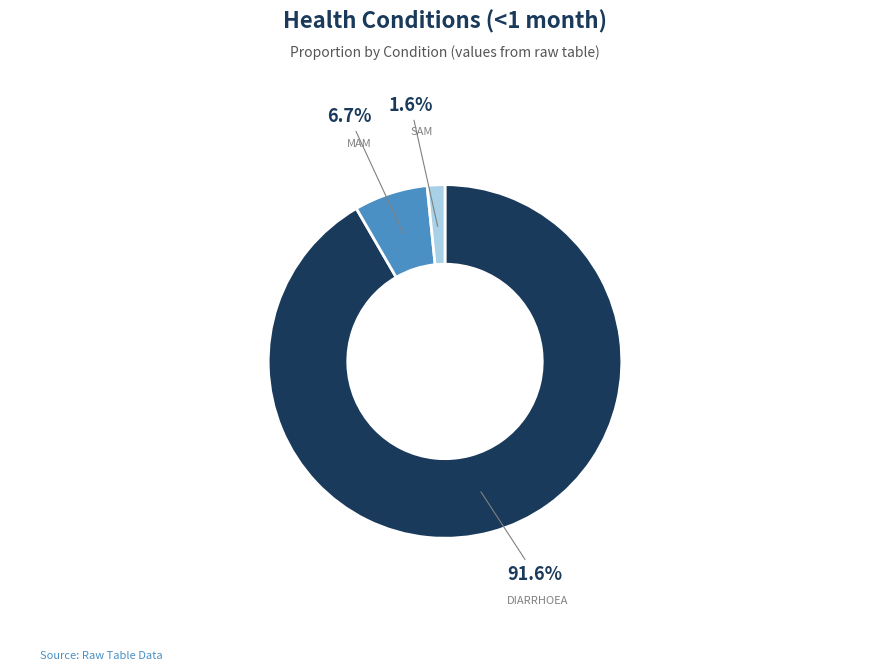

Is there any slice that represents more than half of the pie?

Yes